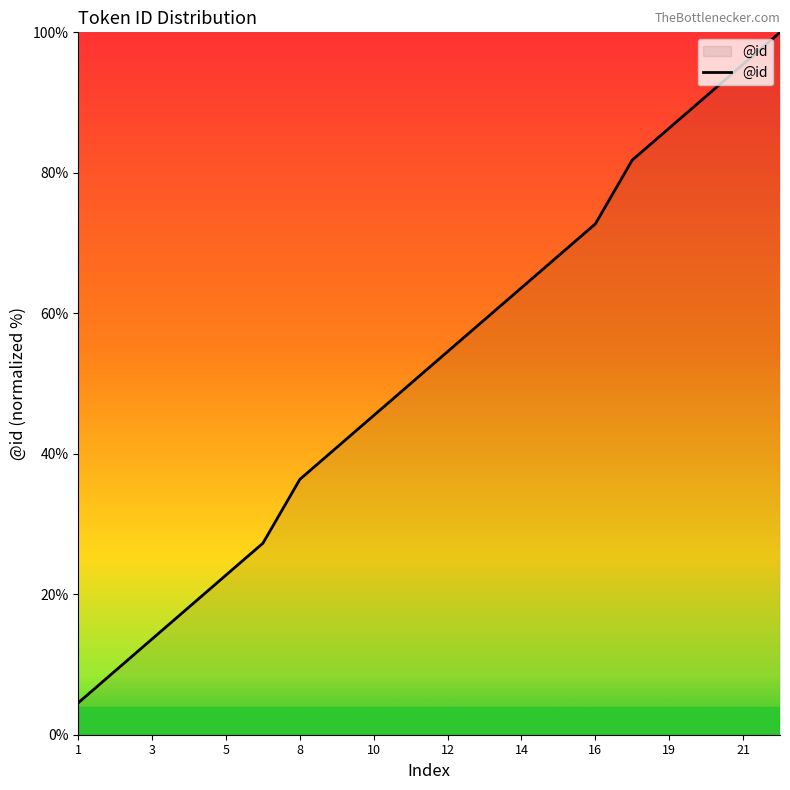

What is the smallest value displayed?

4.5